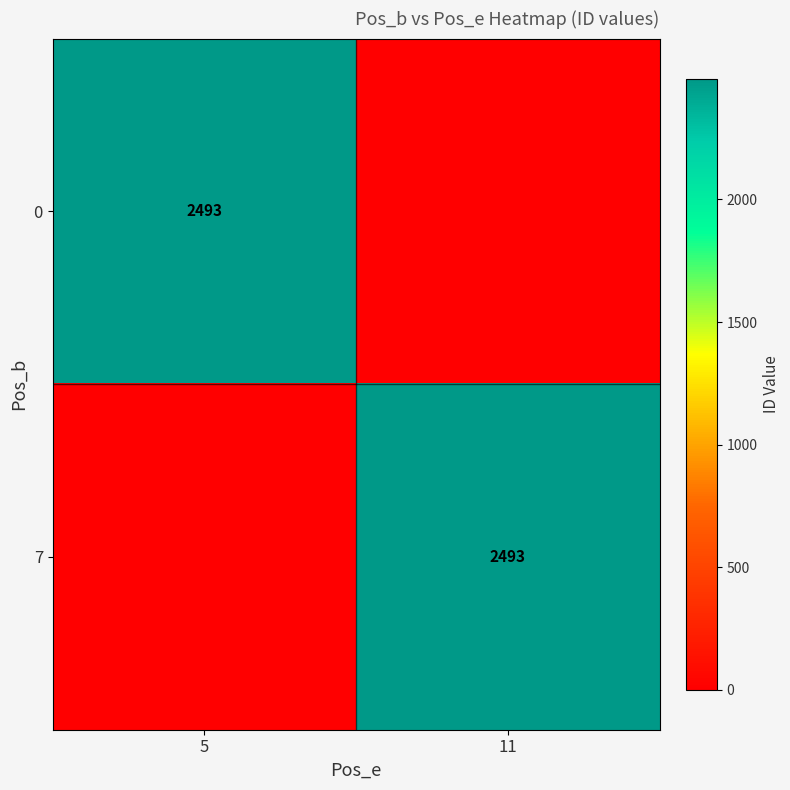

Is it true that 7 equals 4263 at 11?

False